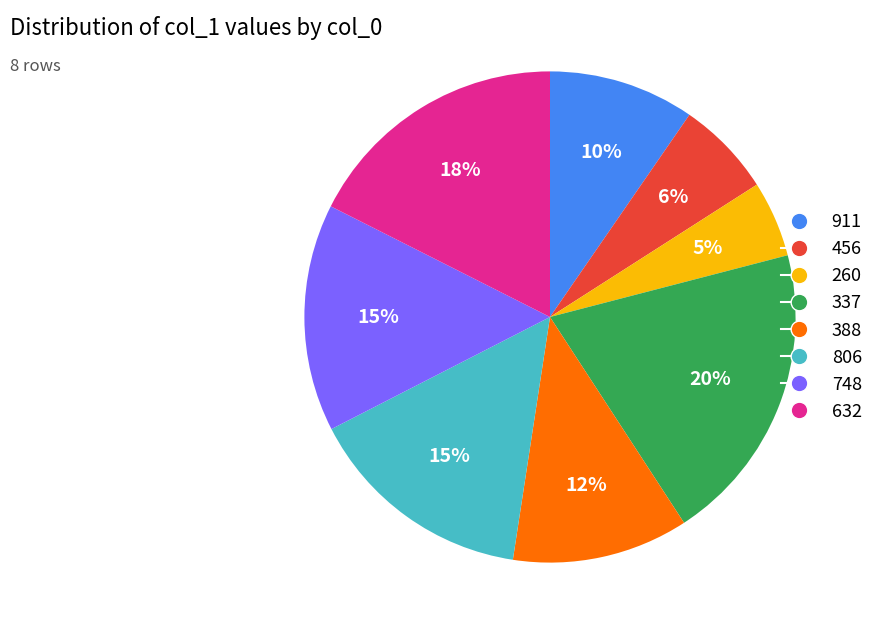

Approximately how many times larger is the value at 632 compared to 337?

0.9